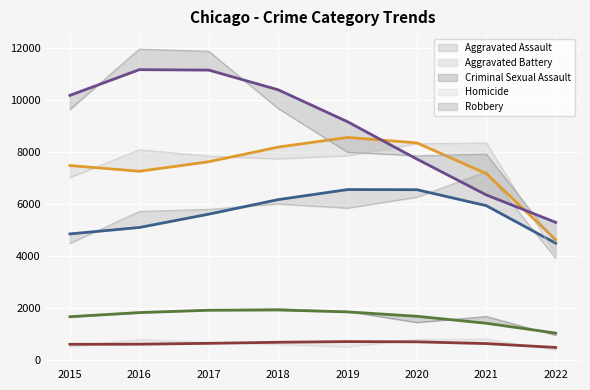

Reading left to right, transcribe all the data shown in this chart.

Aggravated Assault: 2015=4480	2016=5712	2017=5793	2018=6001	2019=5840	2020=6263	2021=7243	2022=3909
Aggravated Battery: 2015=7018	2016=8085	2017=7845	2018=7735	2019=7857	2020=8320	2021=8347	2022=4052
Criminal Sexual Assault: 2015=1655	2016=1807	2017=1927	2018=1964	2019=1860	2020=1437	2021=1666	2022=946
Homicide: 2015=496	2016=786	2017=672	2018=589	2019=498	2020=785	2021=801	2022=374
Robbery: 2015=9638	2016=11960	2017=11880	2018=9679	2019=7994	2020=7855	2021=7919	2022=4513